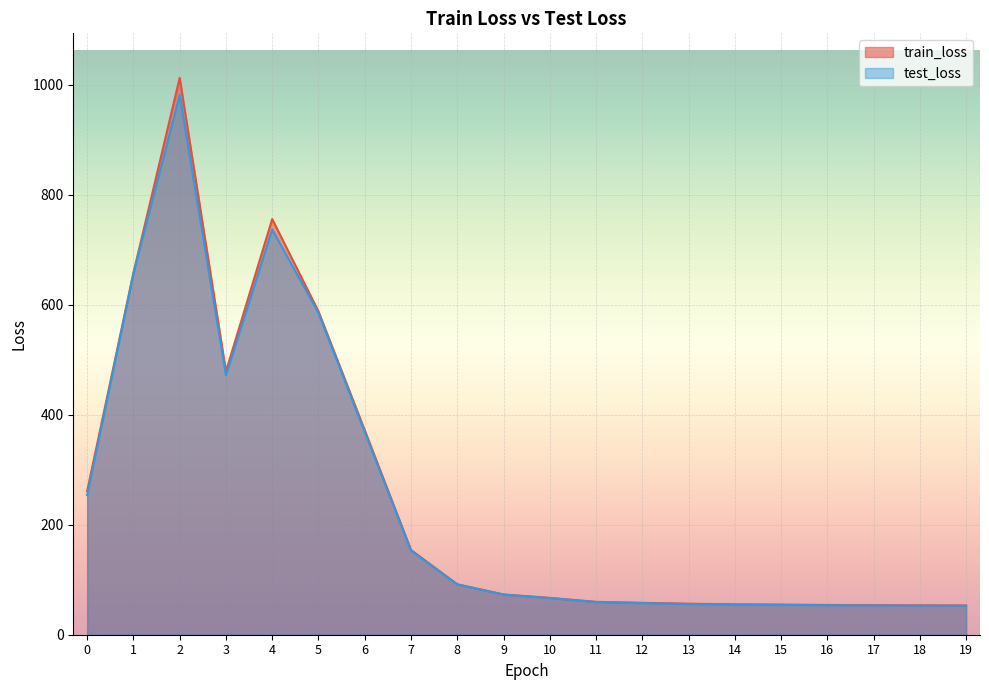

Is the value of train_loss at 5 greater than the value of test_loss at 10?

Yes